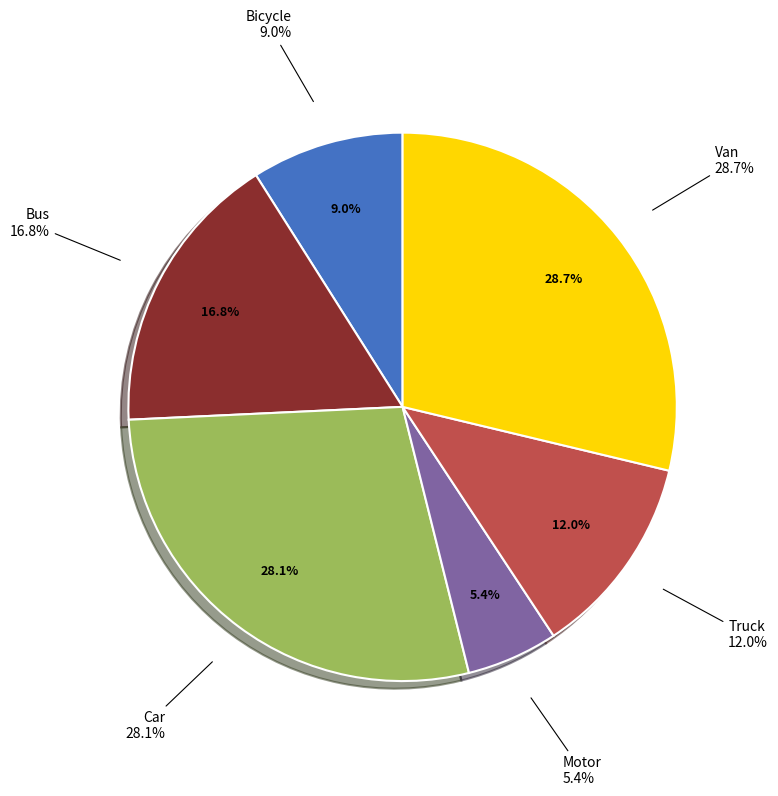

Do Bus and Bicycle together represent more than half of the pie?

No